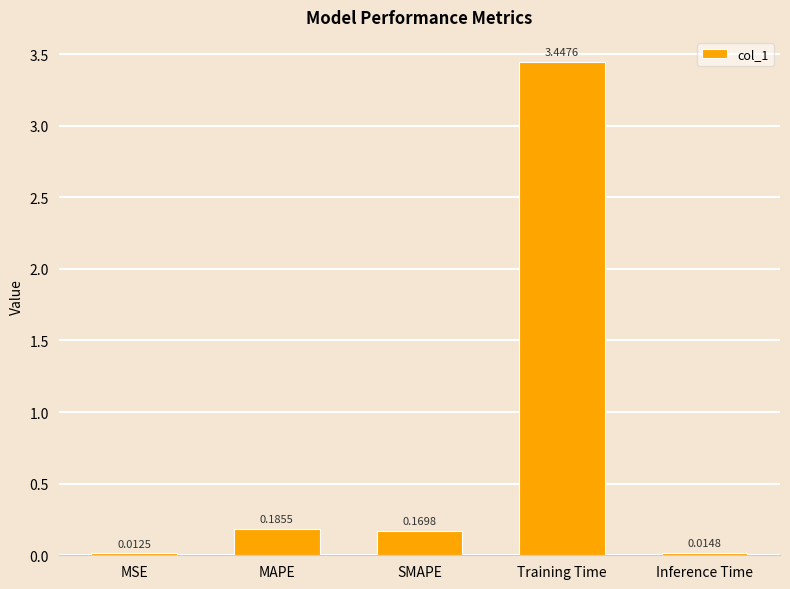

At which category does the chart reach its peak across all series?

Training Time